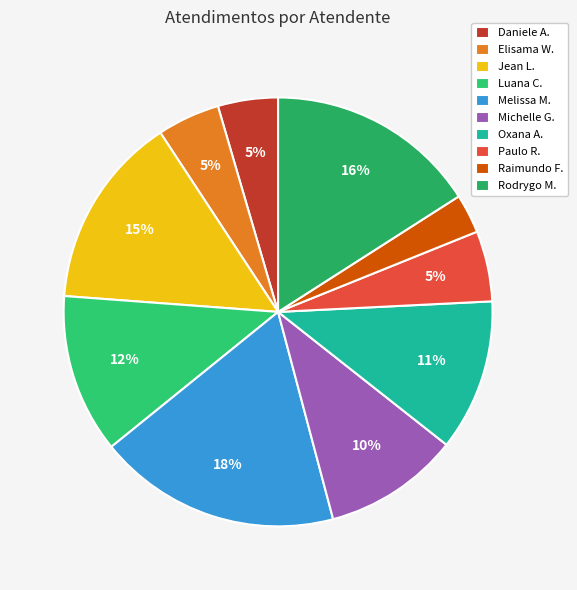

How many slices are in this pie chart?

10